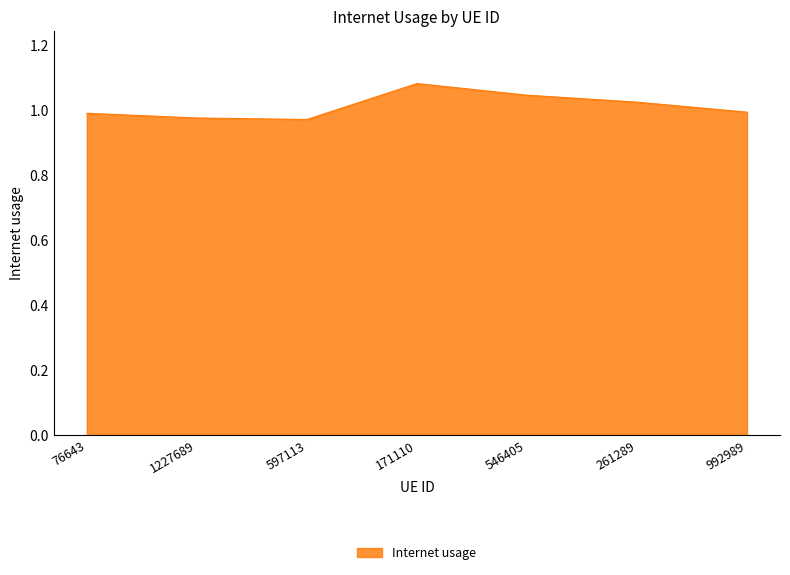

What position from the right is 597113?

5